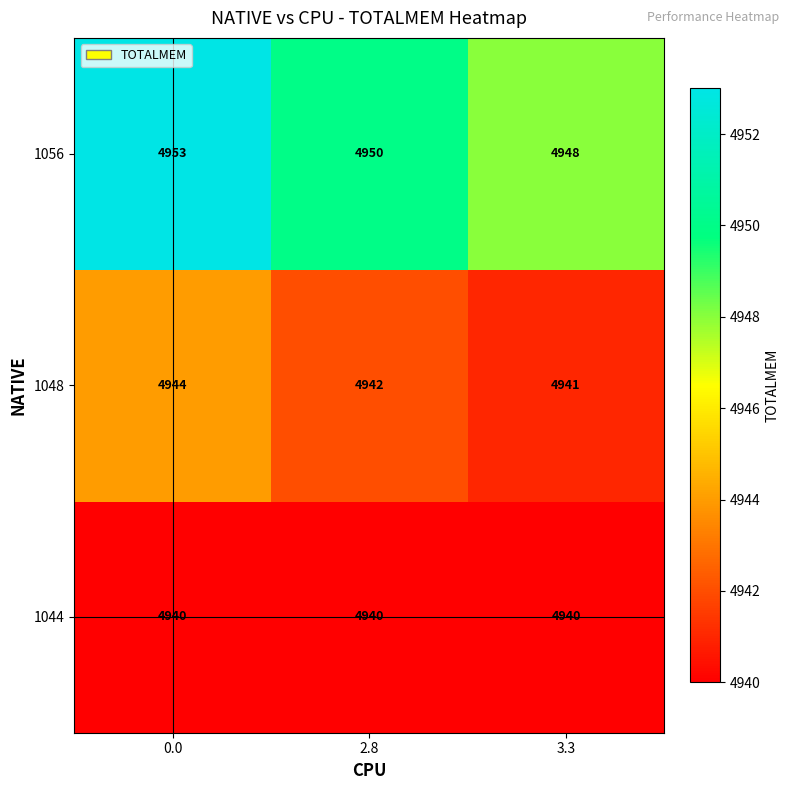

List the series in order of their overall mean, highest first.

1056, 1048, 1044